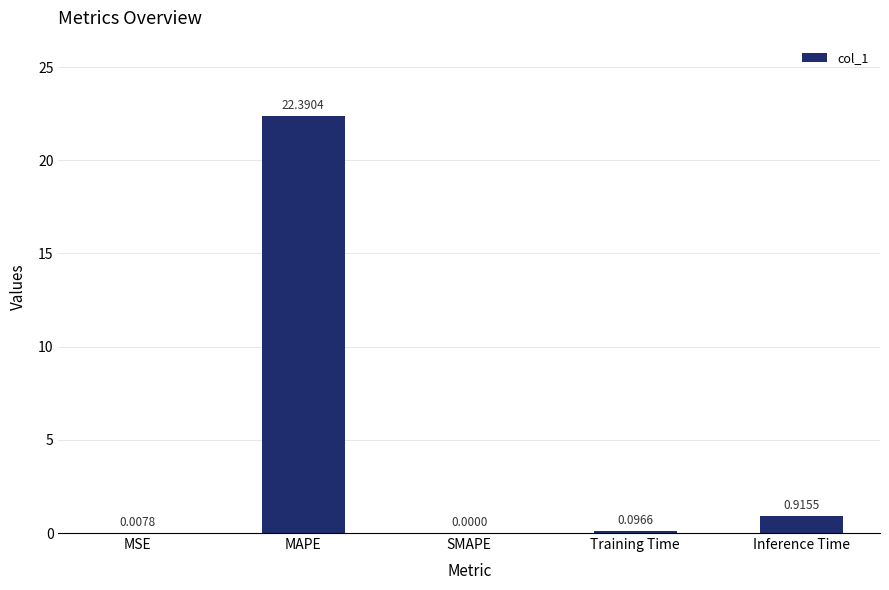

Which has a higher value, Inference Time or MSE?

Inference Time